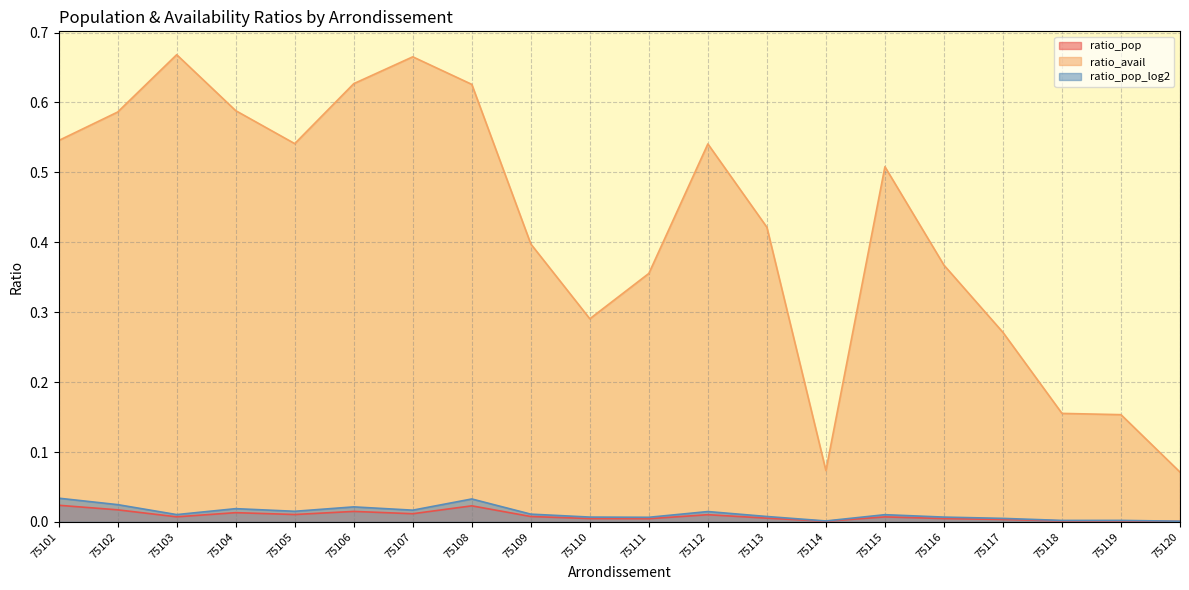

Reading left to right, transcribe all the data shown in this chart.

ratio_pop: 75101=0.0	75102=0.0	75103=0.0	75104=0.0	75105=0.0	75106=0.0	75107=0.0	75108=0.0	75109=0.0	75110=0.0	75111=0.0	75112=0.0	75113=0.0	75114=0.0	75115=0.0	75116=0.0	75117=0.0	75118=0.0	75119=0.0	75120=0.0
ratio_avail: 75101=0.5	75102=0.6	75103=0.7	75104=0.6	75105=0.5	75106=0.6	75107=0.7	75108=0.6	75109=0.4	75110=0.3	75111=0.4	75112=0.5	75113=0.4	75114=0.1	75115=0.5	75116=0.4	75117=0.3	75118=0.2	75119=0.2	75120=0.1
ratio_pop_log2: 75101=0.0	75102=0.0	75103=0.0	75104=0.0	75105=0.0	75106=0.0	75107=0.0	75108=0.0	75109=0.0	75110=0.0	75111=0.0	75112=0.0	75113=0.0	75114=0.0	75115=0.0	75116=0.0	75117=0.0	75118=0.0	75119=0.0	75120=0.0